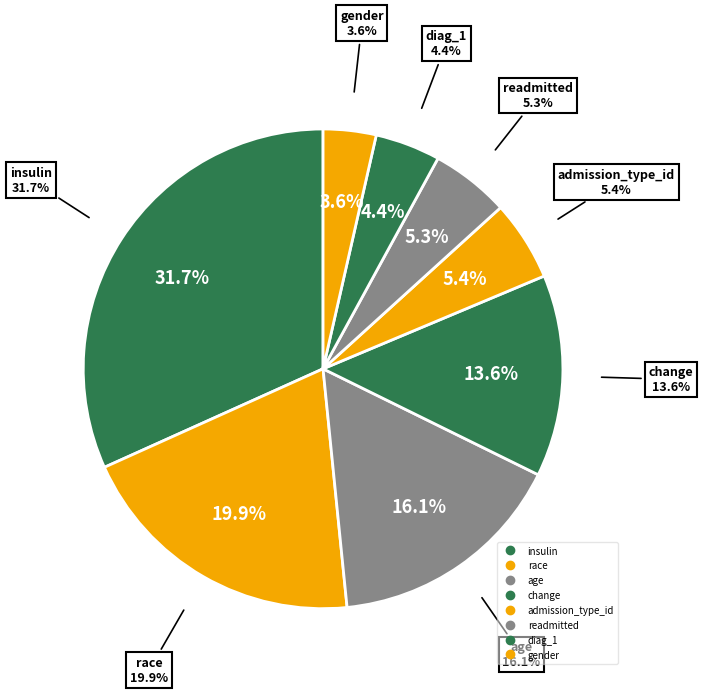

How many slices are in this pie chart?

8